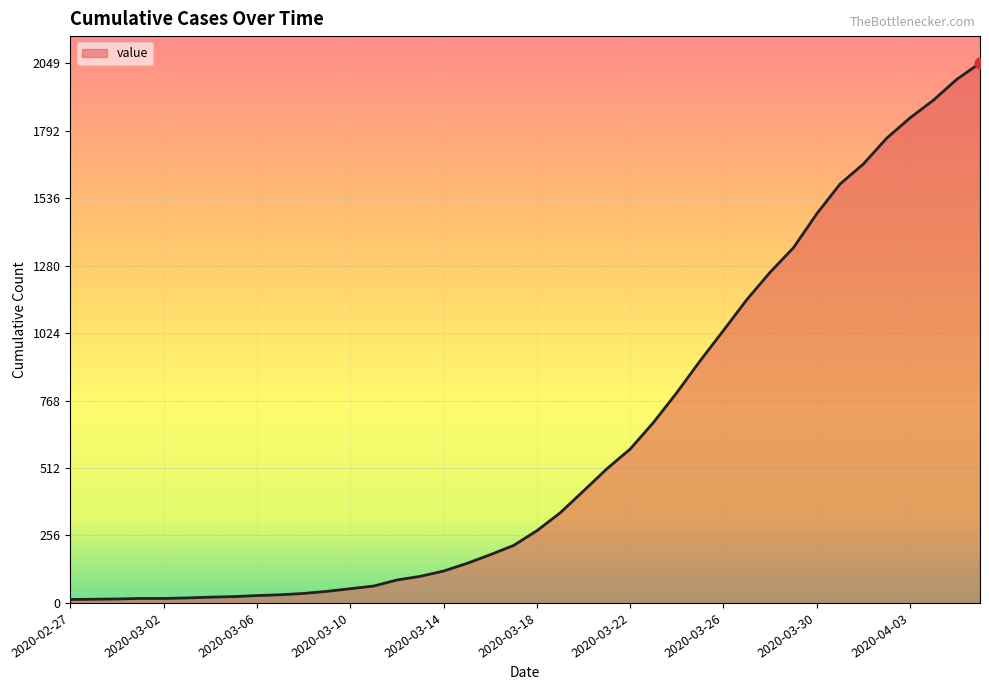

What is the difference between the maximum and minimum values?

2036